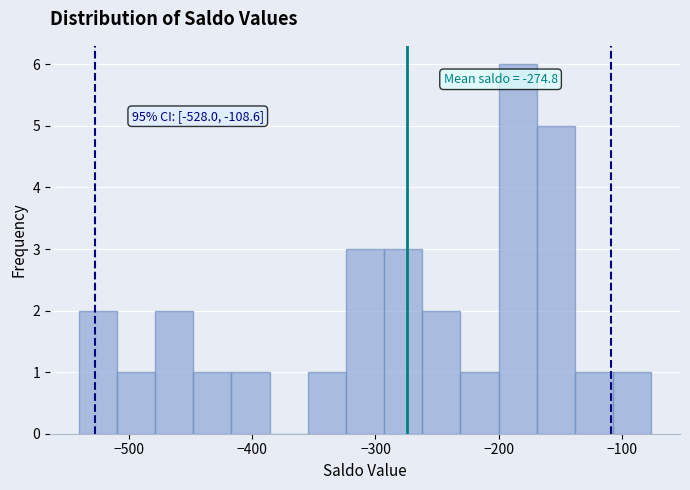

Read against the x-axis, roughly where is the centre of the tallest bar?

-180